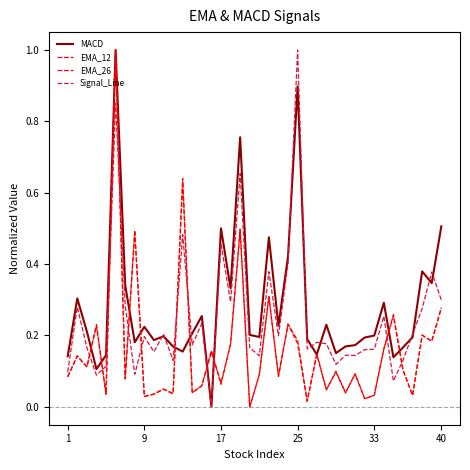

How many interior local peaks does the EMA_26 series have?

15